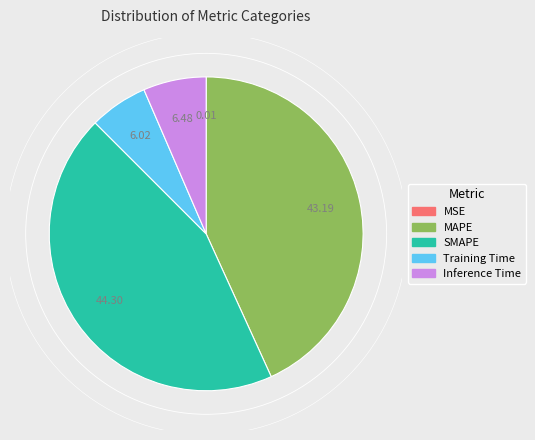

Which has a higher value, Training Time or SMAPE?

SMAPE